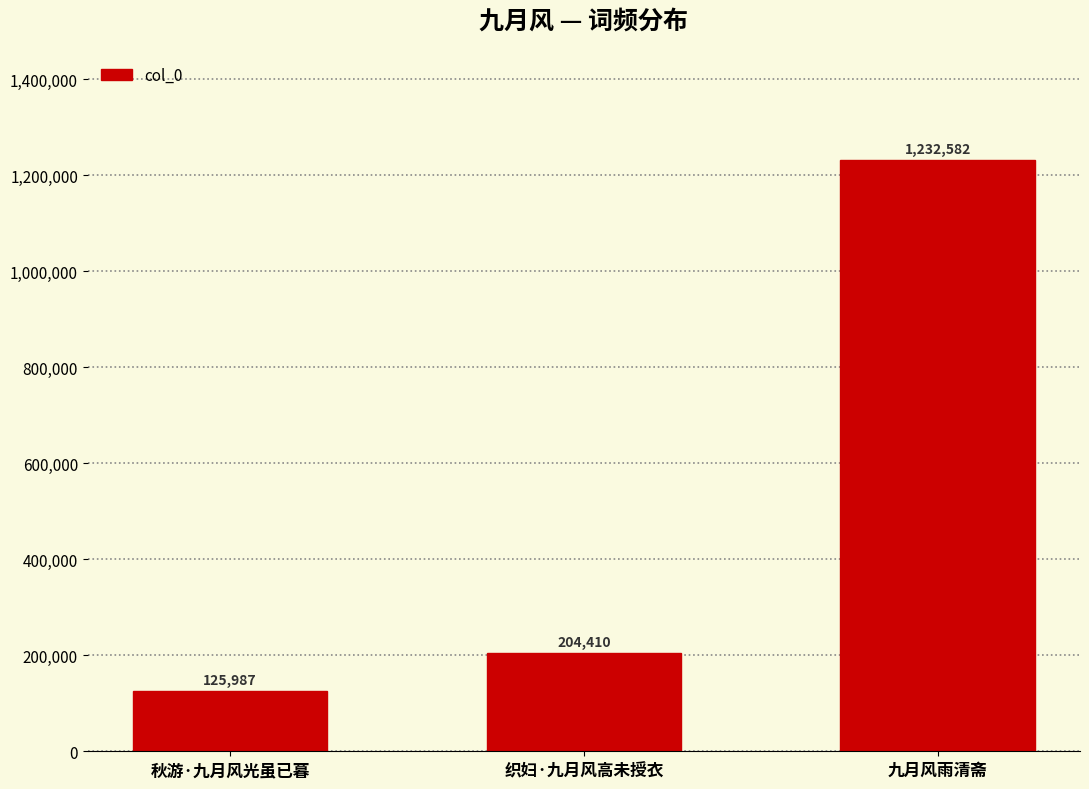

Does the chart contain any negative values?

No